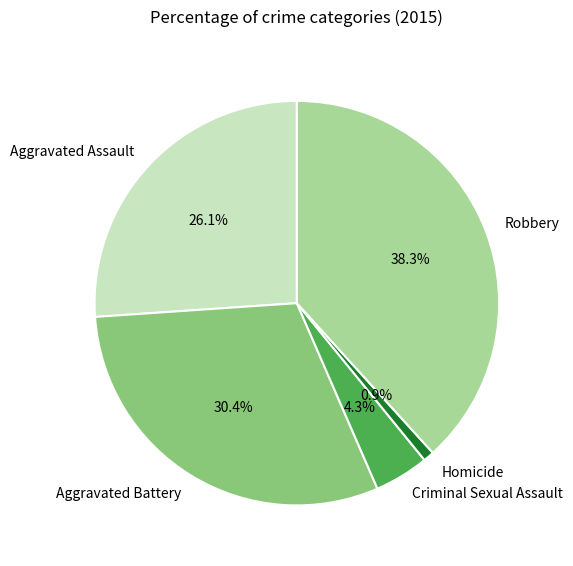

Between Criminal Sexual Assault and Aggravated Assault, which is larger?

Aggravated Assault